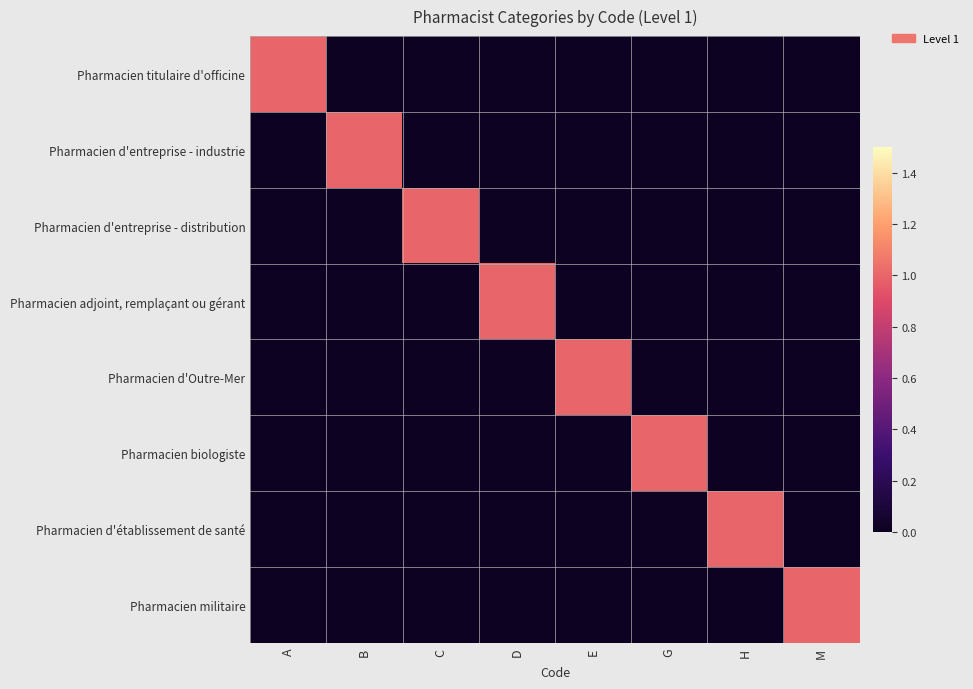

At M, list the series in order from largest to smallest.

Pharmacien militaire, Pharmacien titulaire d'officine, Pharmacien d'entreprise - industrie, Pharmacien d'entreprise - distribution, Pharmacien adjoint, remplaçant ou gérant, Pharmacien d'Outre-Mer, Pharmacien biologiste, Pharmacien d'établissement de santé